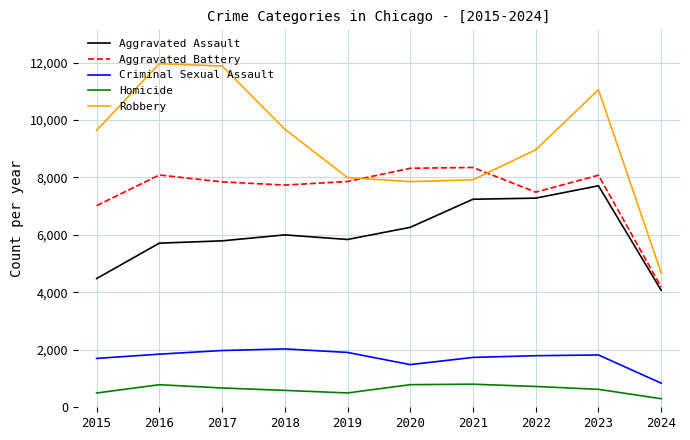

What is the minimum value for Aggravated Assault?

4072